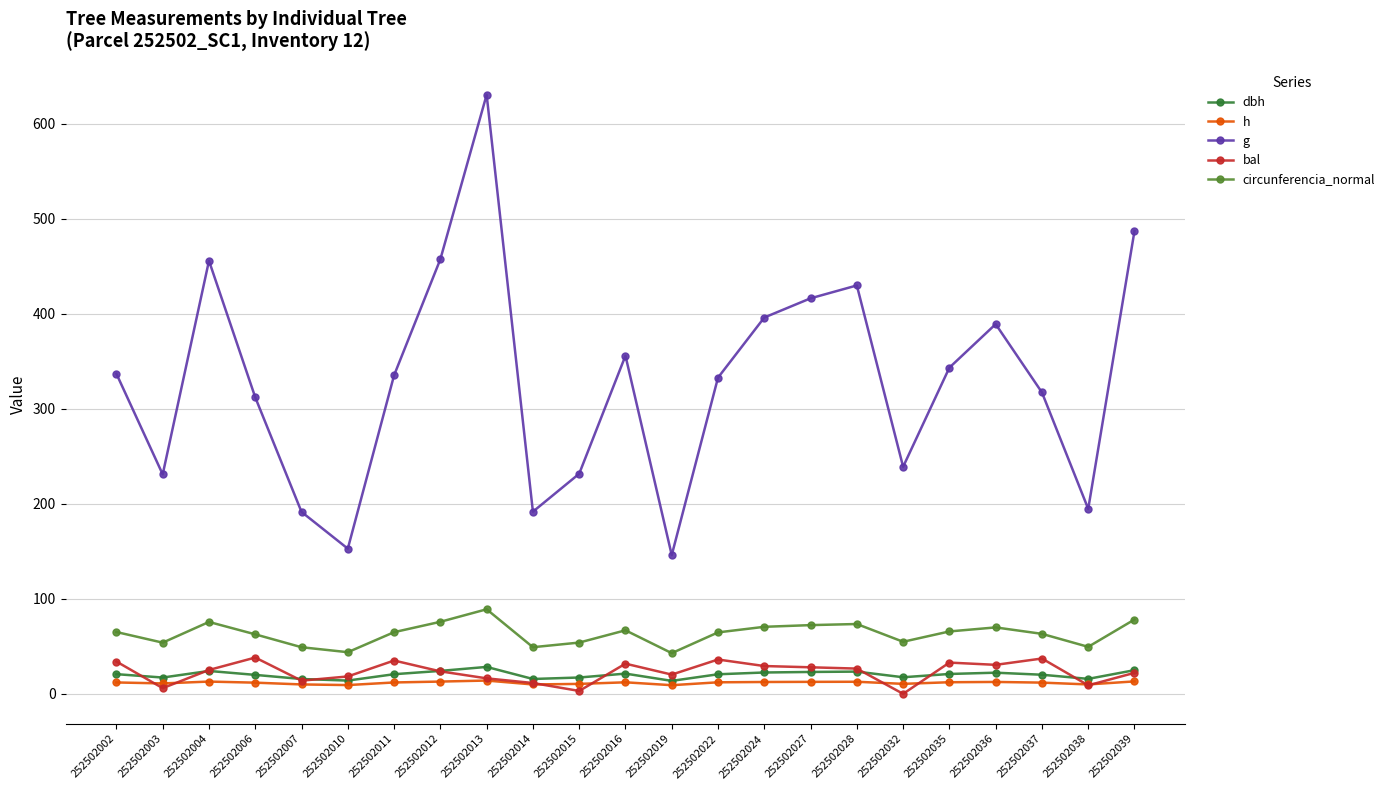

True or false: dbh has more than 2 interior local peaks.

True